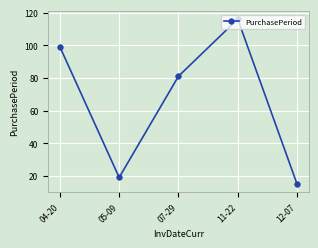

Reading right to left, list all the values displayed in this chart.

12-07=15	11-22=116	07-29=81	05-09=19	04-20=99